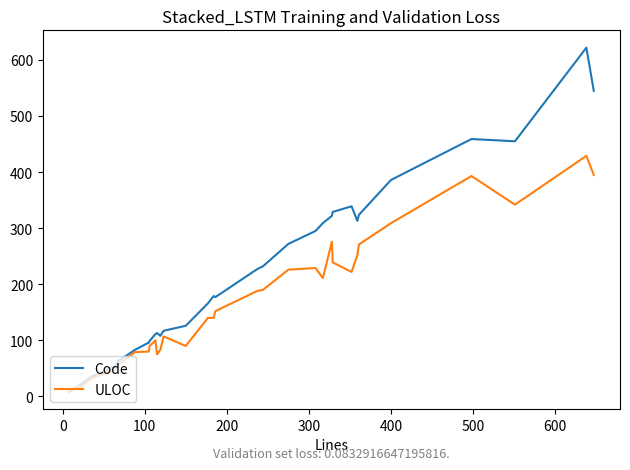

In Code, how many points are lower than both neighbors (excluding endpoints)?

5